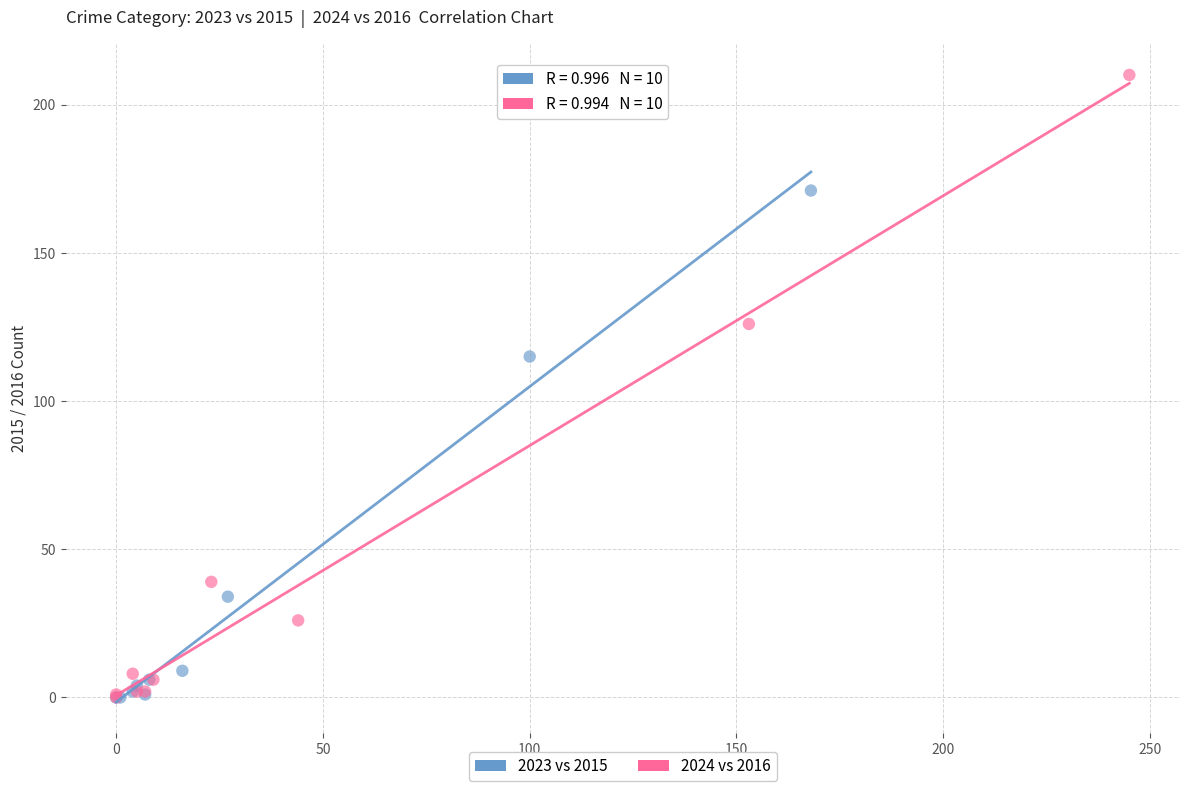

Which series reaches the maximum Y coordinate?

2024 vs 2016